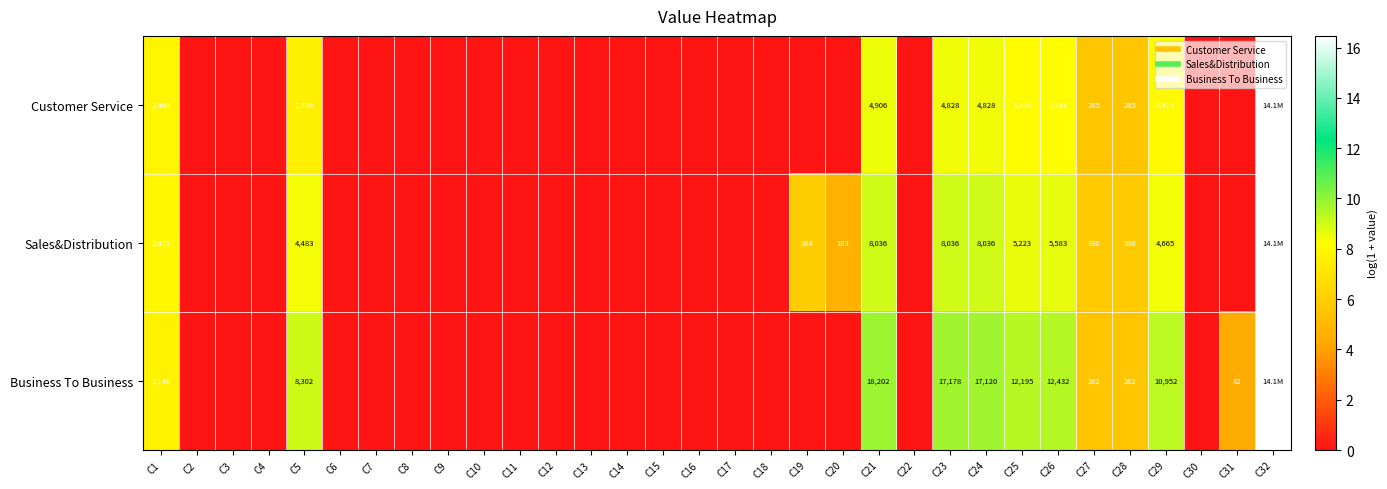

True or false: Customer Service has a value of 6.2 at C13.

False